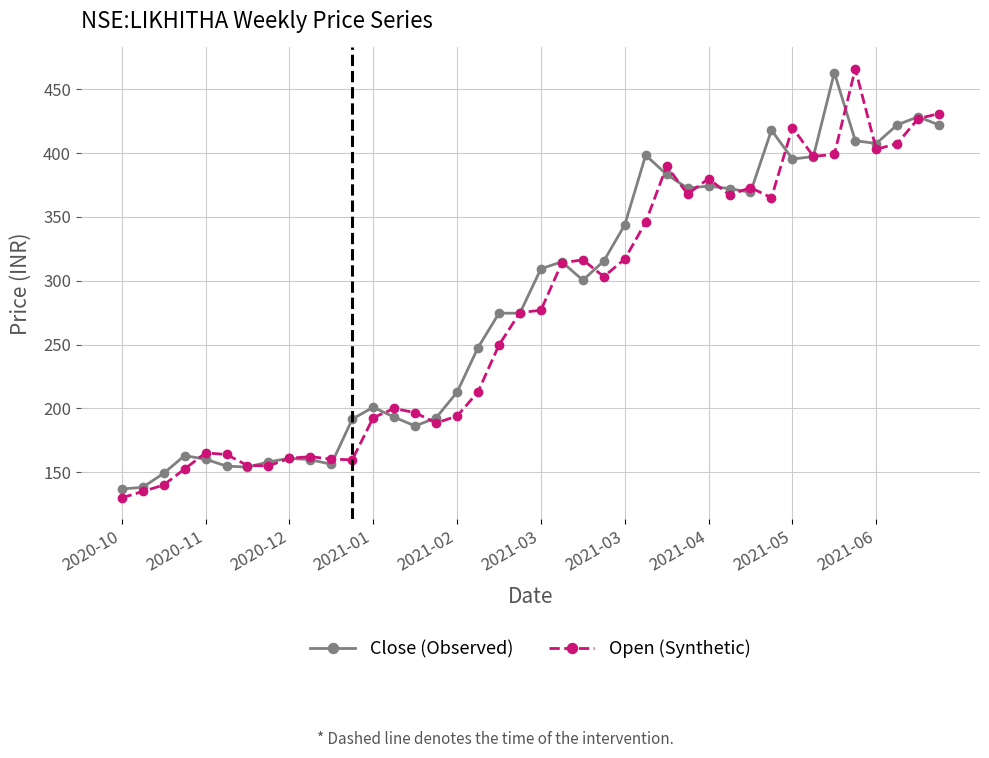

What is the greatest value displayed?

466.0